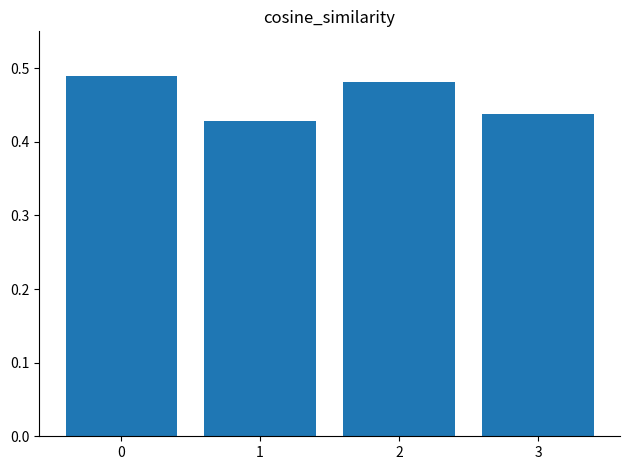

List the labels in order of value, smallest first.

1, 3, 2, 0